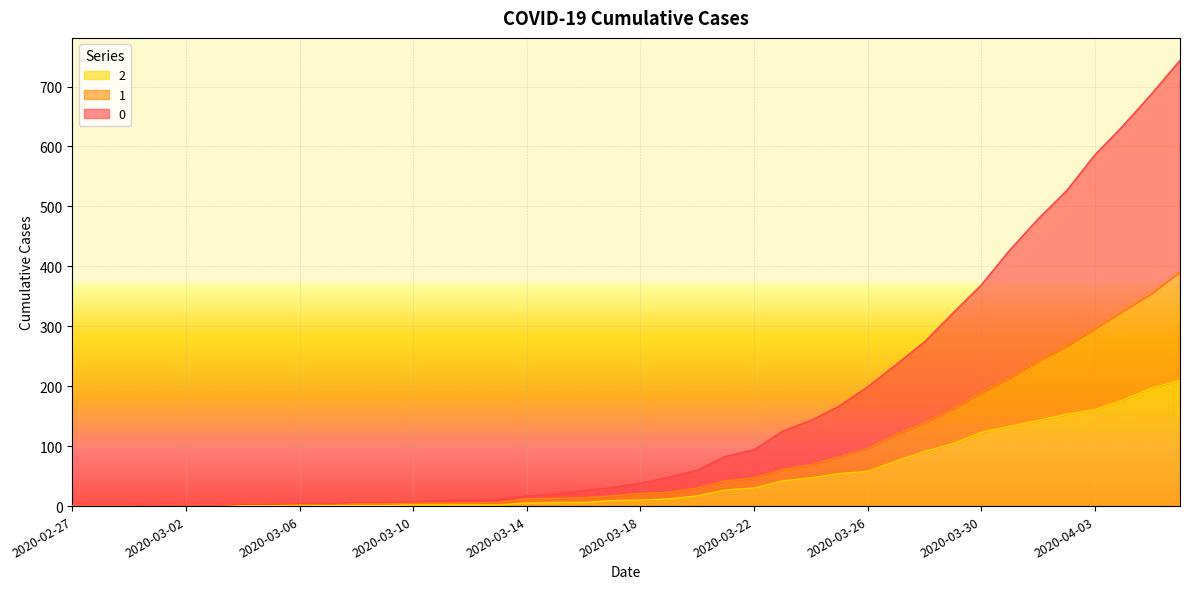

Reading left to right, list all the values displayed in this chart.

0: 2020-02-27=0	2020-02-28=0	2020-02-29=0	2020-03-01=1	2020-03-02=1	2020-03-03=1	2020-03-04=3	2020-03-05=3	2020-03-06=4	2020-03-07=4	2020-03-08=6	2020-03-09=6	2020-03-10=7	2020-03-11=9	2020-03-12=10	2020-03-13=11	2020-03-14=17	2020-03-15=20	2020-03-16=26	2020-03-17=31	2020-03-18=38	2020-03-19=48	2020-03-20=60	2020-03-21=83	2020-03-22=94	2020-03-23=125	2020-03-24=143	2020-03-25=167	2020-03-26=199	2020-03-27=236	2020-03-28=274	2020-03-29=322	2020-03-30=369	2020-03-31=427	2020-04-01=479	2020-04-02=526	2020-04-03=586	2020-04-04=635	2020-04-05=688	2020-04-06=744
1: 2020-02-27=0	2020-02-28=0	2020-02-29=0	2020-03-01=1	2020-03-02=1	2020-03-03=1	2020-03-04=3	2020-03-05=3	2020-03-06=4	2020-03-07=4	2020-03-08=4	2020-03-09=4	2020-03-10=5	2020-03-11=5	2020-03-12=5	2020-03-13=6	2020-03-14=12	2020-03-15=13	2020-03-16=14	2020-03-17=17	2020-03-18=21	2020-03-19=23	2020-03-20=30	2020-03-21=42	2020-03-22=47	2020-03-23=61	2020-03-24=69	2020-03-25=82	2020-03-26=96	2020-03-27=119	2020-03-28=139	2020-03-29=162	2020-03-30=189	2020-03-31=214	2020-04-01=242	2020-04-02=267	2020-04-03=296	2020-04-04=326	2020-04-05=355	2020-04-06=391
2: 2020-02-27=0	2020-02-28=0	2020-02-29=0	2020-03-01=1	2020-03-02=1	2020-03-03=1	2020-03-04=1	2020-03-05=1	2020-03-06=2	2020-03-07=1	2020-03-08=1	2020-03-09=1	2020-03-10=2	2020-03-11=2	2020-03-12=2	2020-03-13=2	2020-03-14=5	2020-03-15=6	2020-03-16=6	2020-03-17=9	2020-03-18=10	2020-03-19=12	2020-03-20=17	2020-03-21=27	2020-03-22=30	2020-03-23=42	2020-03-24=47	2020-03-25=54	2020-03-26=58	2020-03-27=75	2020-03-28=91	2020-03-29=104	2020-03-30=123	2020-03-31=133	2020-04-01=143	2020-04-02=153	2020-04-03=161	2020-04-04=177	2020-04-05=197	2020-04-06=210